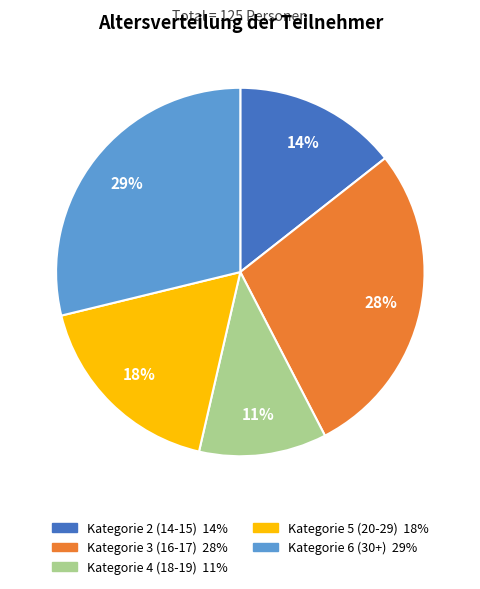

Count the number of slices in the pie.

5